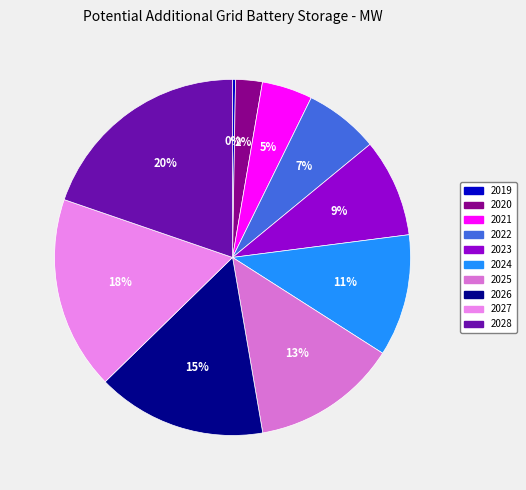

Do 2024 and 2023 together represent more than half of the pie?

No